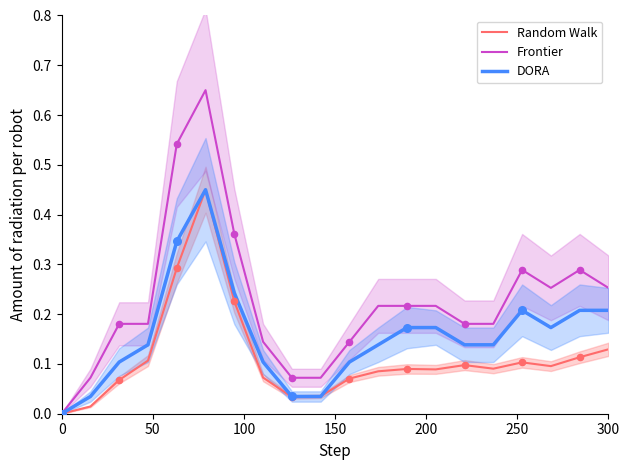

Which series reaches the minimum Y coordinate?

Random Walk